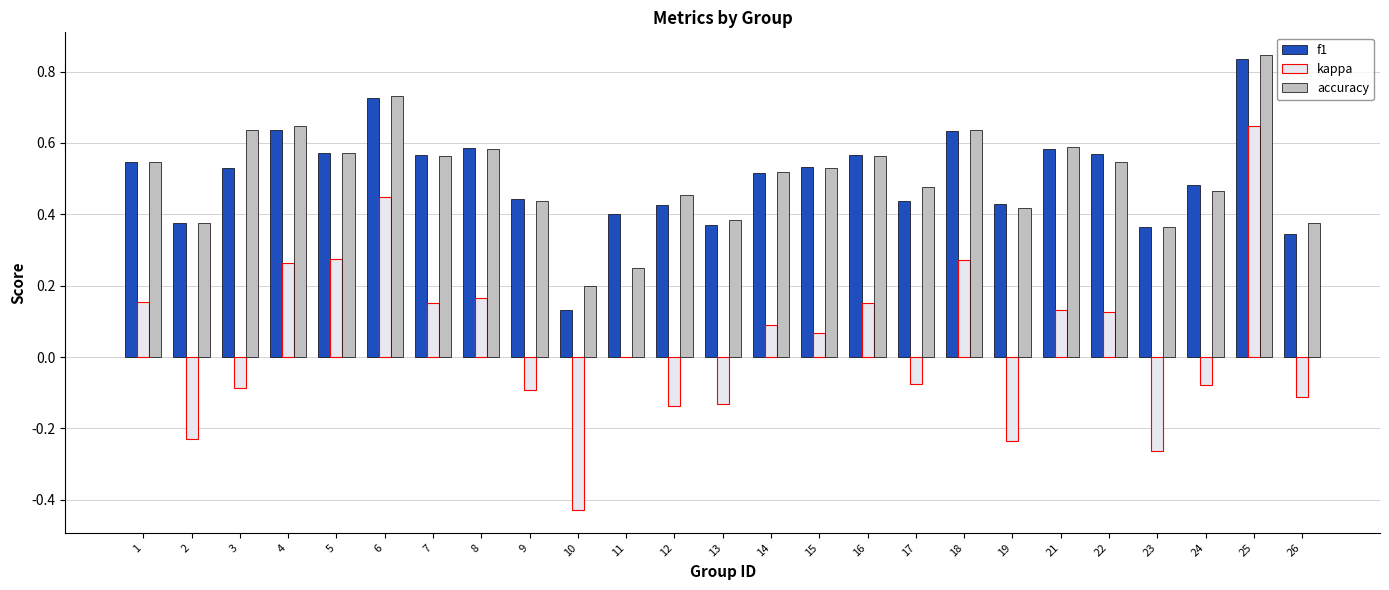

What is the sum of the accuracy values at 2 and 8?

1.0